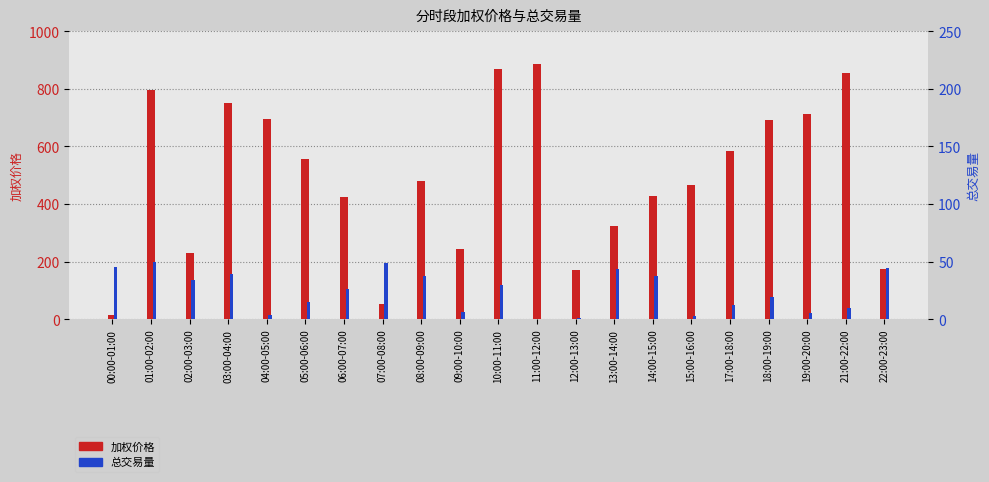

At which category is the sum across all series the highest?

01:00-02:00